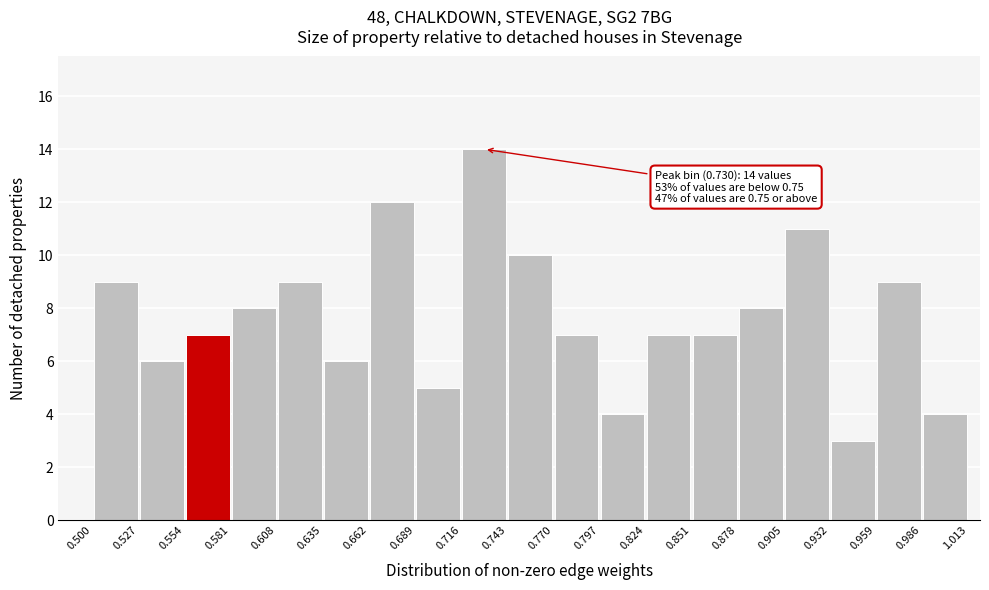

Which range on the x-axis has the tallest bar?

0.716 to 0.743